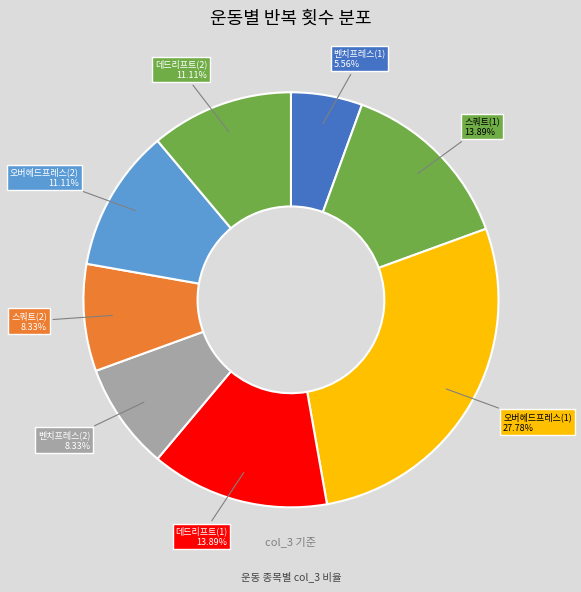

To the nearest percent, what is the difference between the largest and smallest slice percentages?

22%